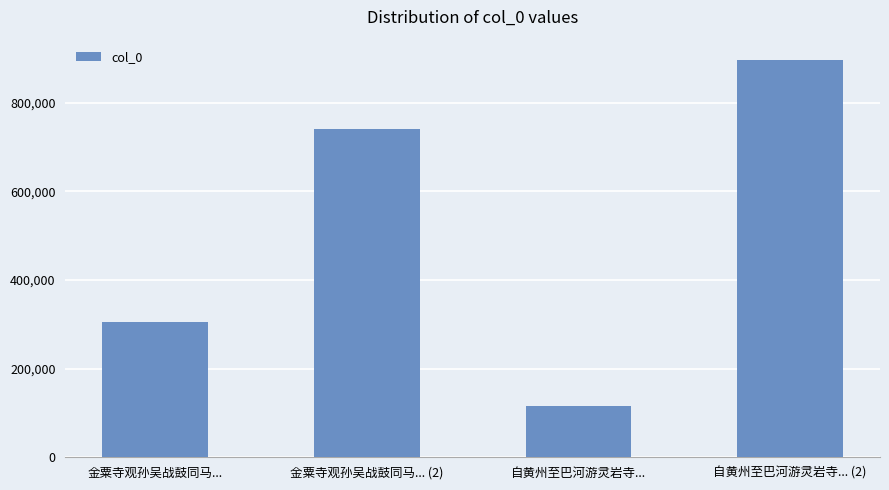

Are the bars horizontal?

No